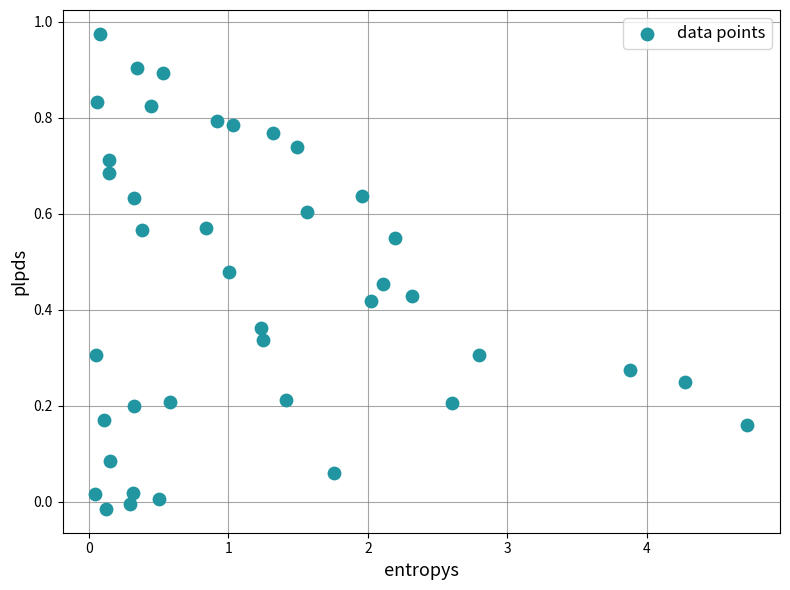

What is the range of X values (max minus min)?

4.7